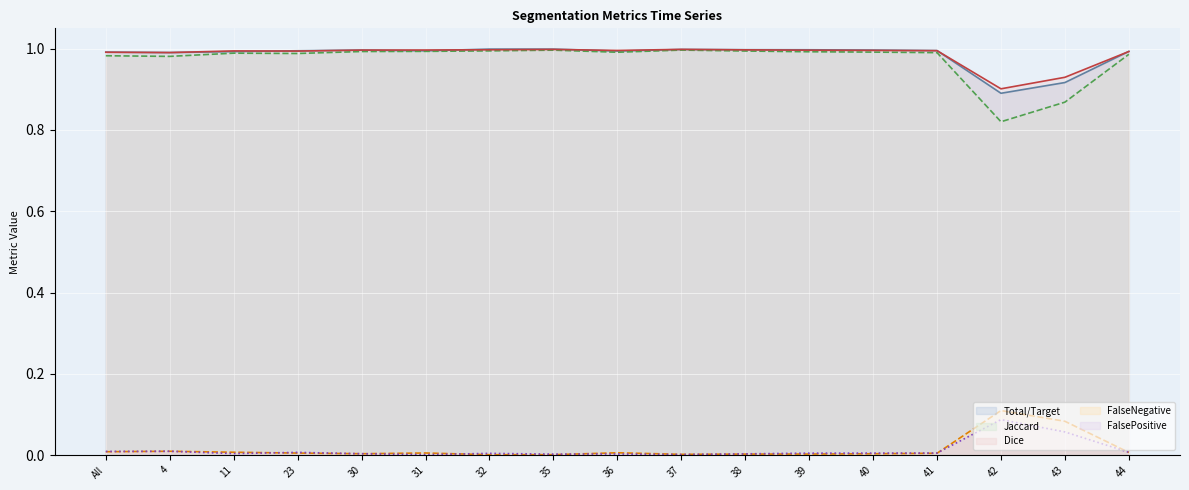

List the labels in order of Total/Target (line) value, largest first.

32, 35, 37, 38, 39, 40, 30, 41, 23, 31, 36, 44, 11, All, 4, 43, 42